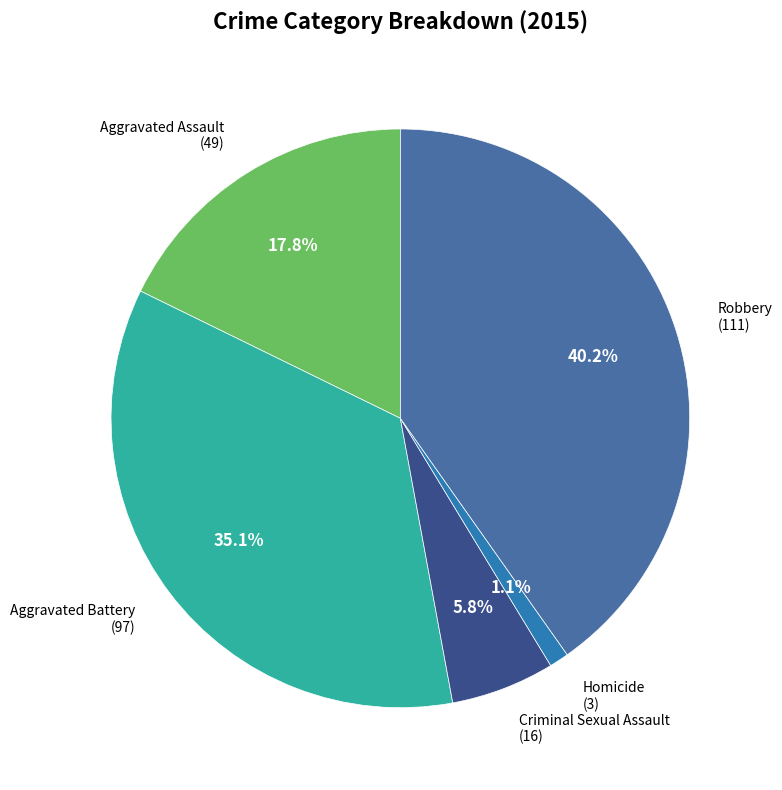

How many slices are in this pie chart?

5